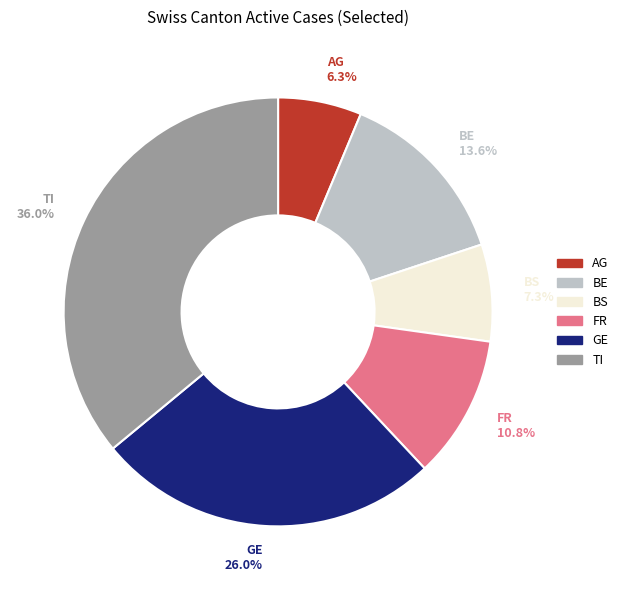

To the nearest percent, what is the average slice percentage?

17%